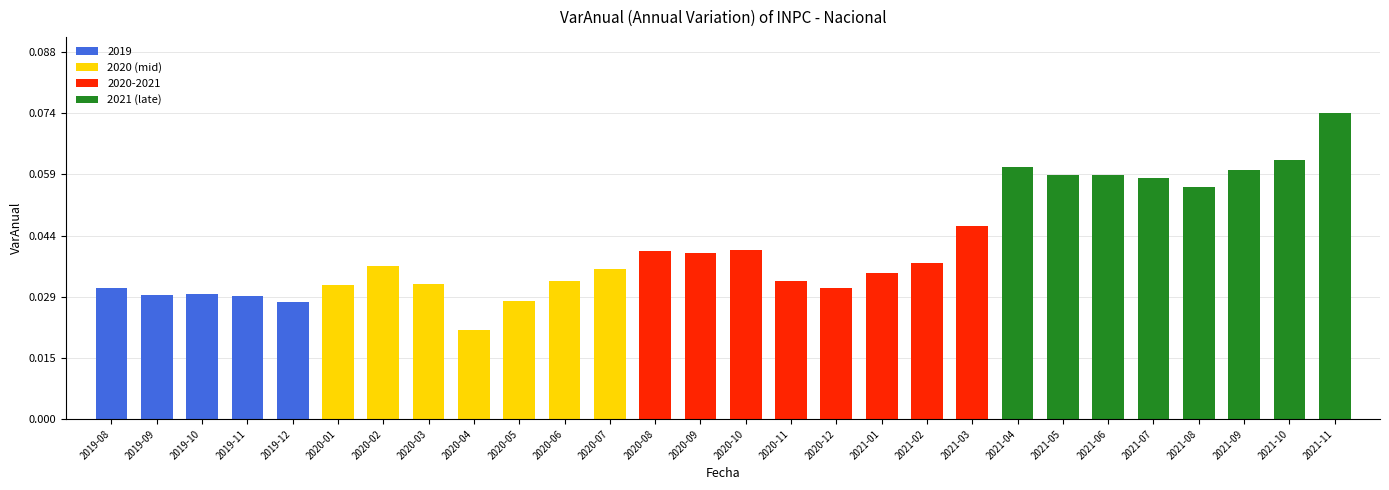

At which category does the chart reach its minimum across all series?

2020-04